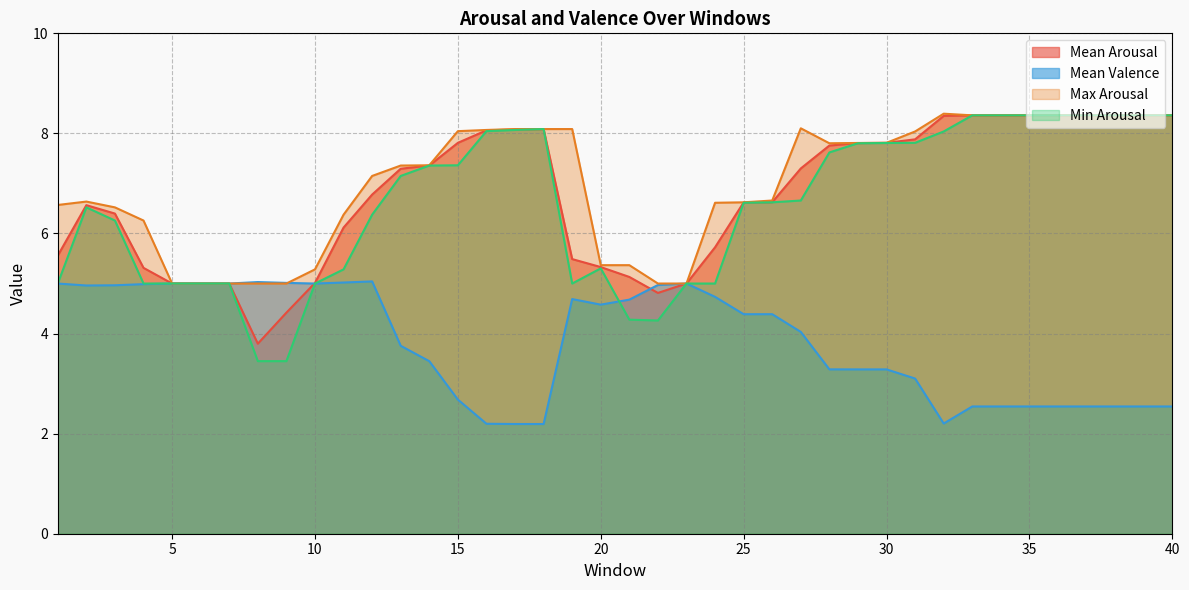

Where is the first local maximum for Min Arousal?

2